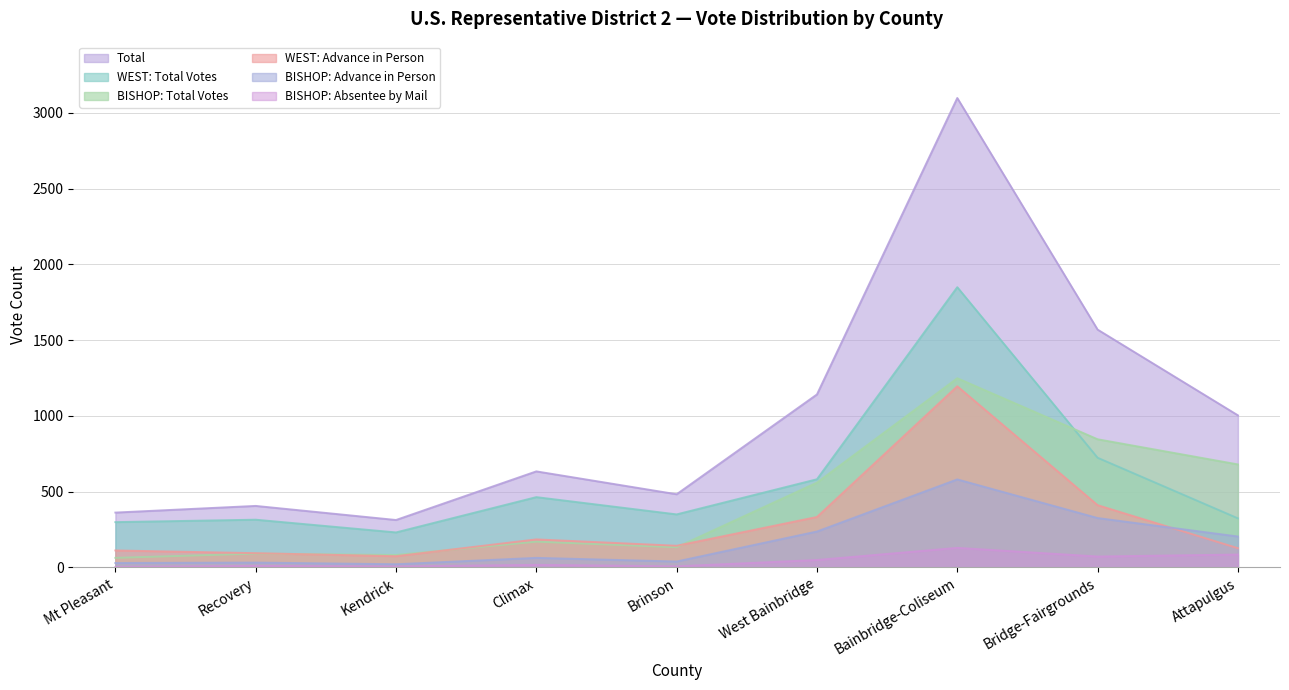

Which series has the largest range (max minus min)?

Total